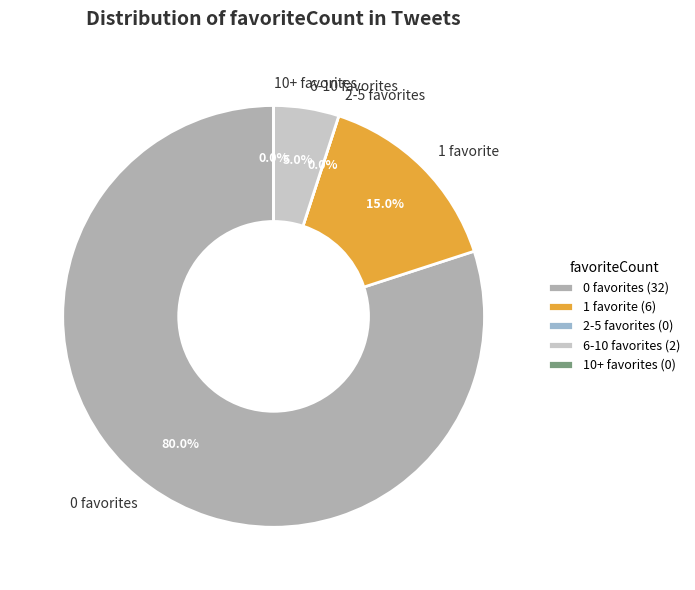

Is 30 the majority of the pie?

No